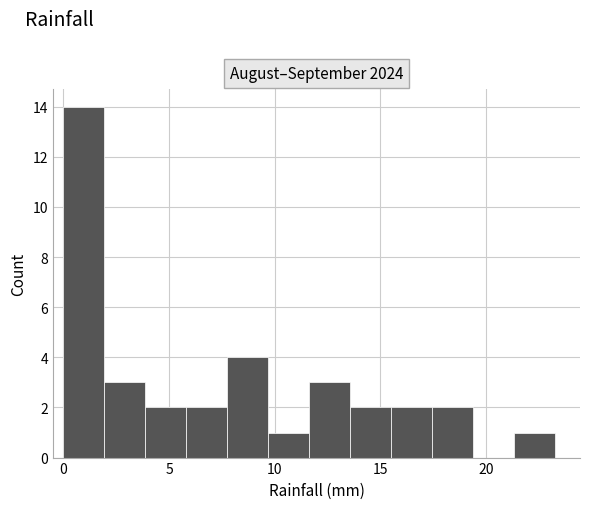

Around what value on the x-axis is the tallest bar? Give the approximate position of its centre, as read against the axis.

1.0